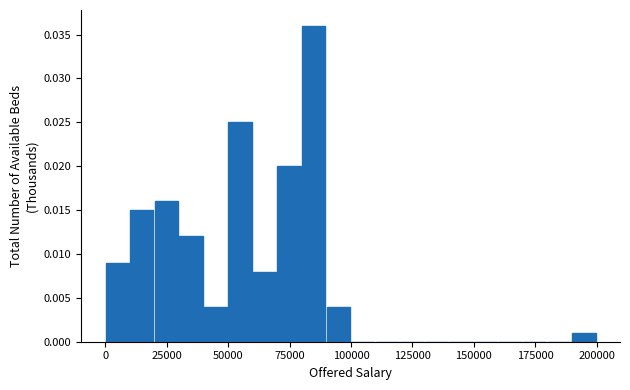

Around what value on the x-axis is the tallest bar? Give the approximate position of its centre, as read against the axis.

85000